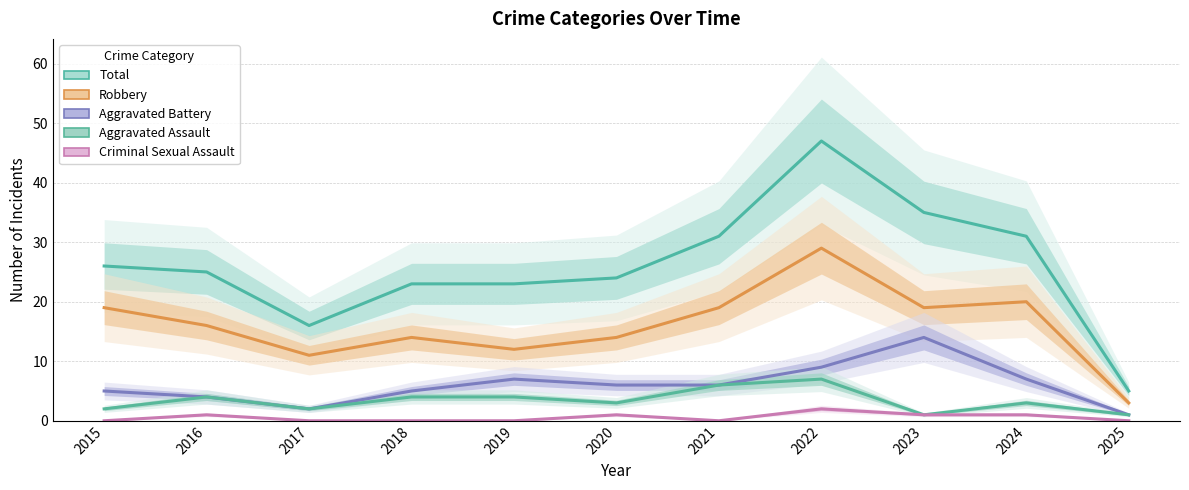

At which label does Total reach its minimum?

2025